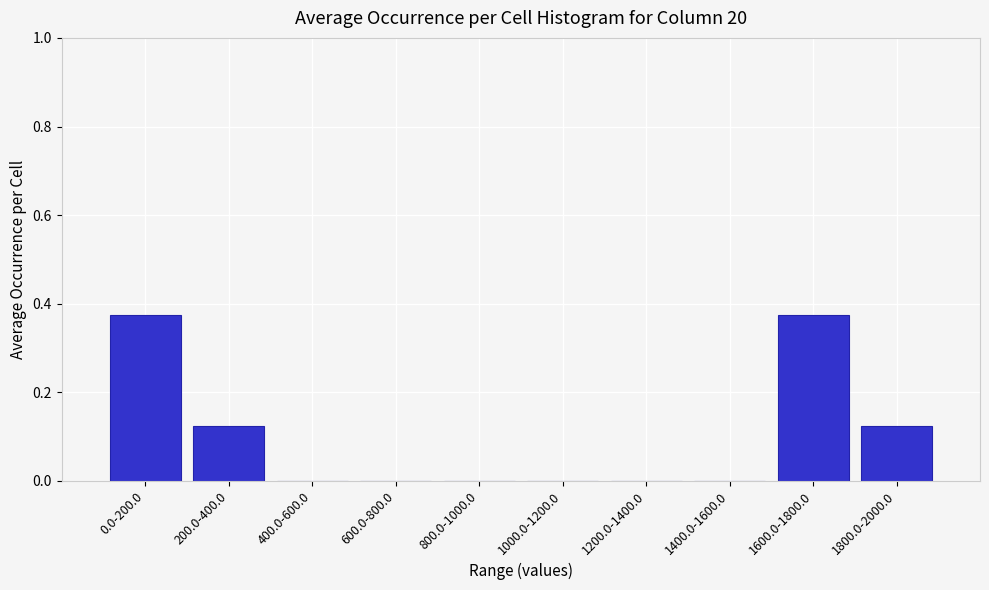

Between 0.0-200.0 and 1200.0-1400.0, which is larger?

0.0-200.0